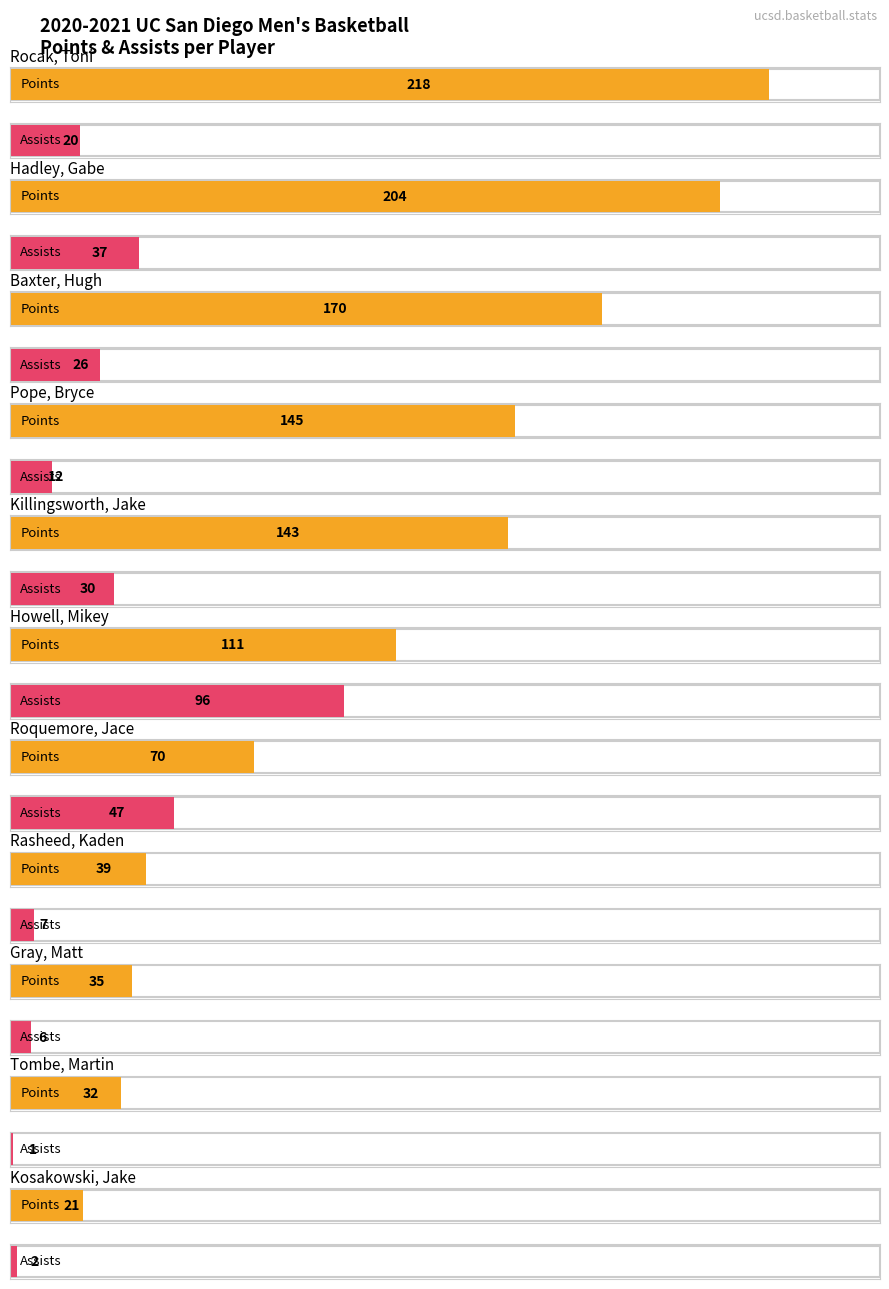

What are all the series names shown in the legend?

Points, Assists